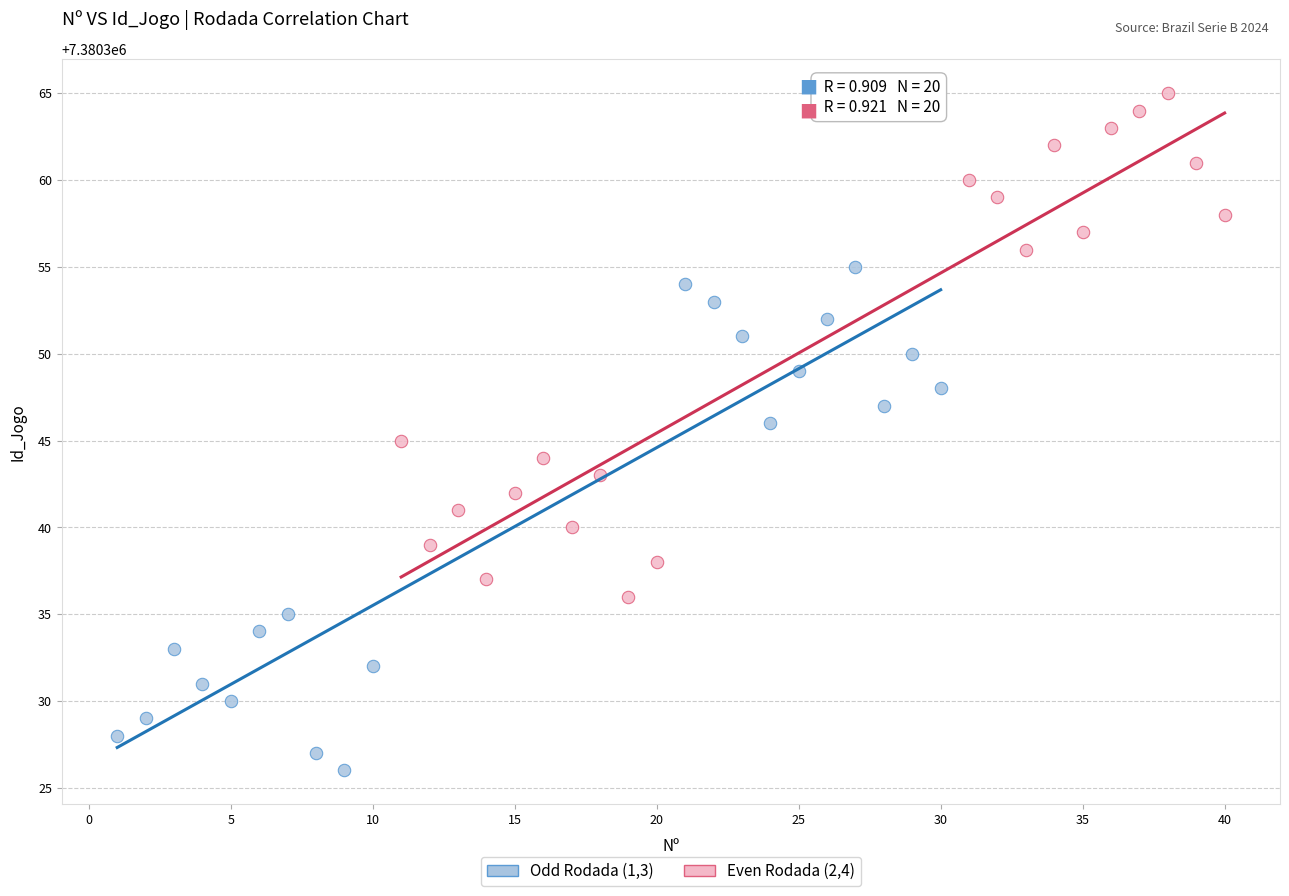

Which series contains the lowest Y value?

Odd Rodada (1,3)